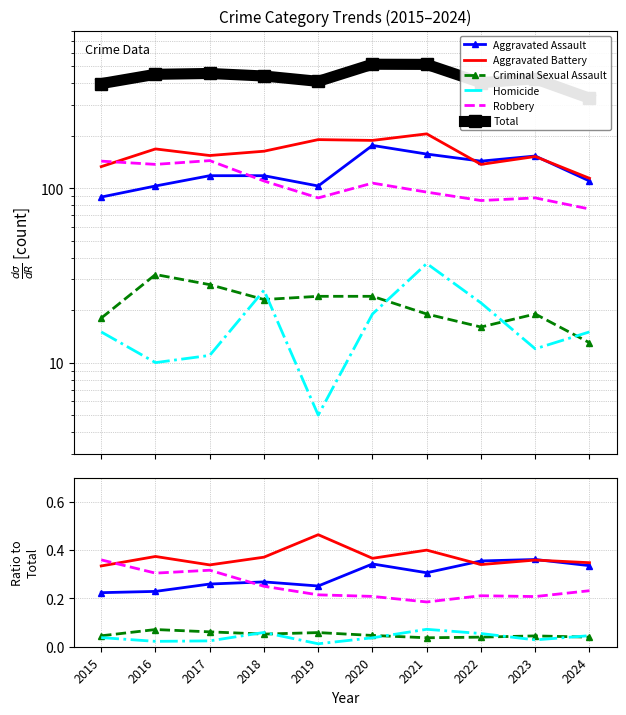

Rank the series at 2015 from highest to lowest value.

Total, Robbery, Aggravated Battery, Aggravated Assault, Criminal Sexual Assault, Homicide